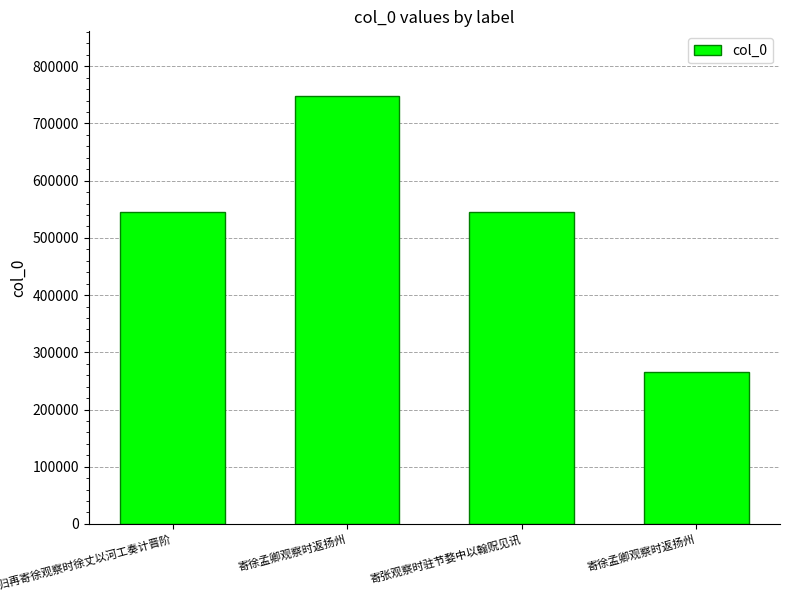

What is the minimum value shown in the chart?

265525